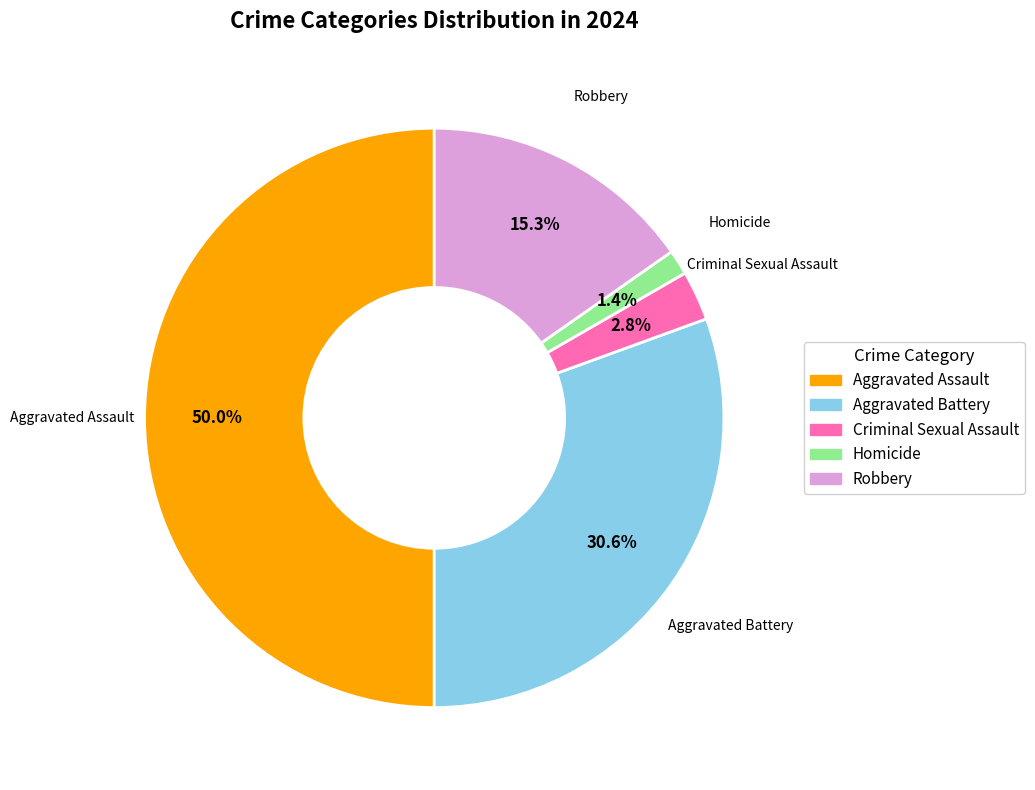

Which slice is the smallest?

Homicide